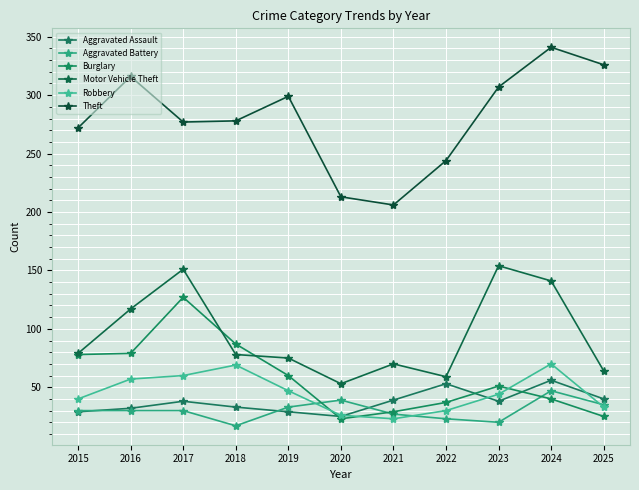

Which label corresponds to the largest value in the chart?

2024